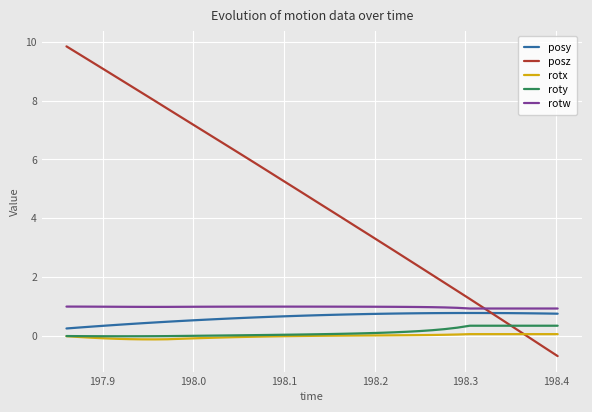

How many times do posz and rotx cross each other?

1